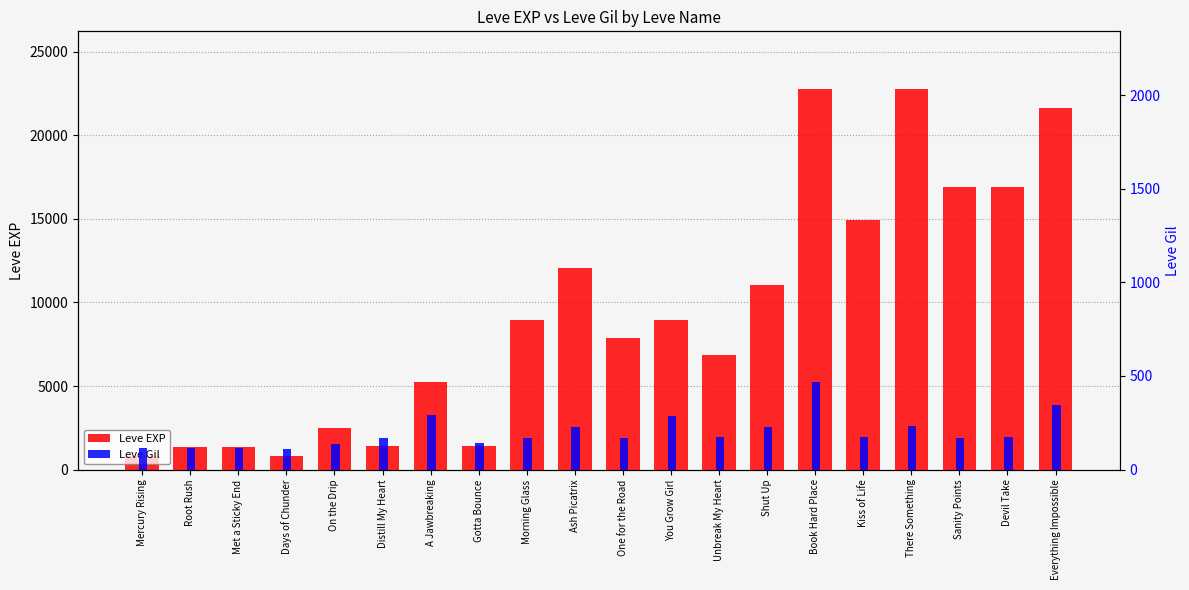

Are the bars horizontal?

No